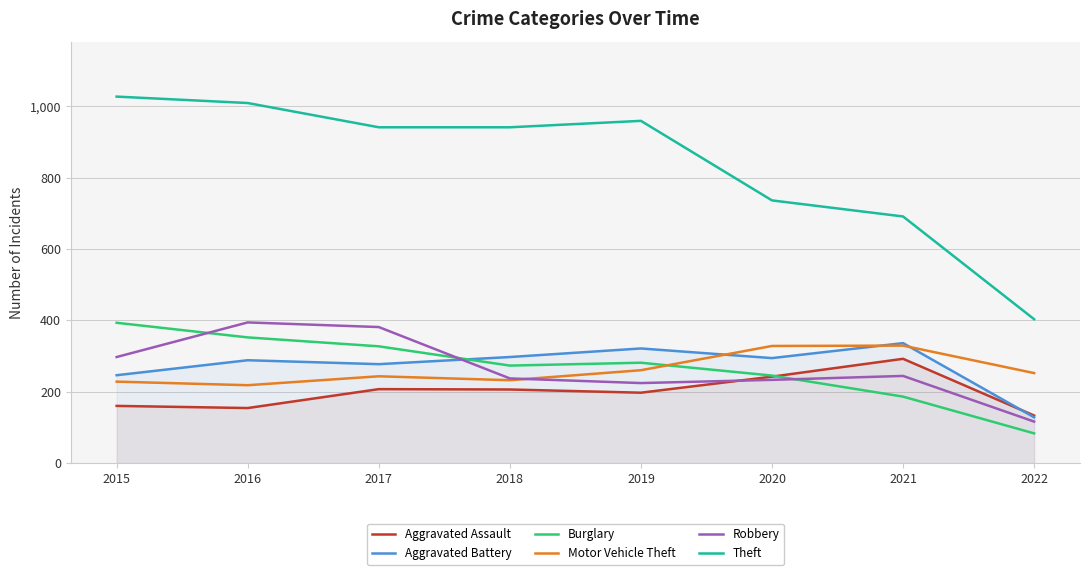

List the series in order of their peak value, lowest first.

Aggravated Assault, Motor Vehicle Theft, Aggravated Battery, Burglary, Robbery, Theft